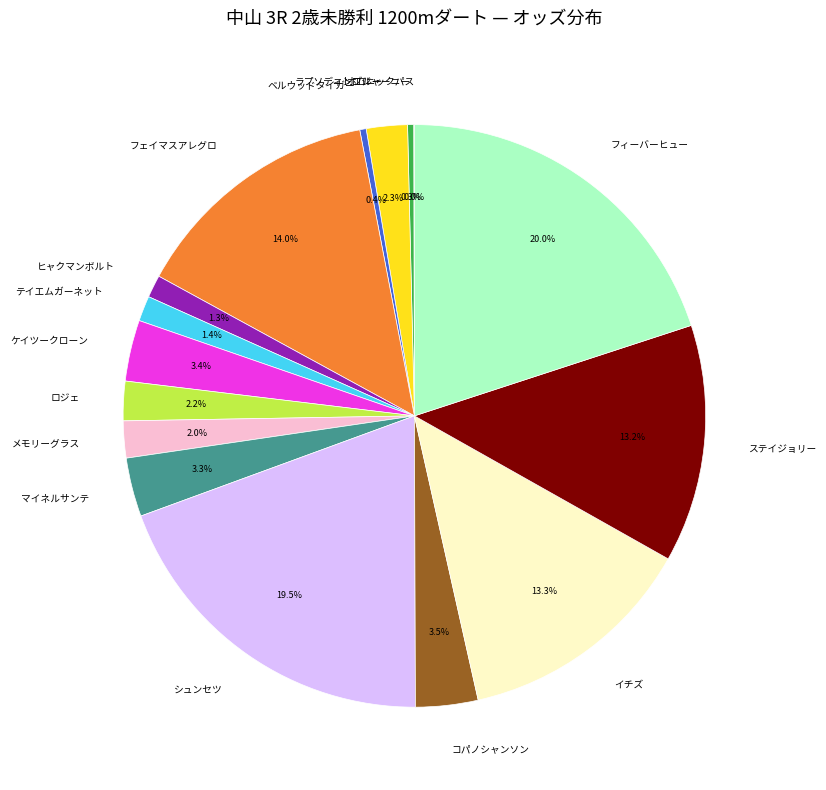

Which has a higher value, ロジェ or ケイツークローン?

ケイツークローン